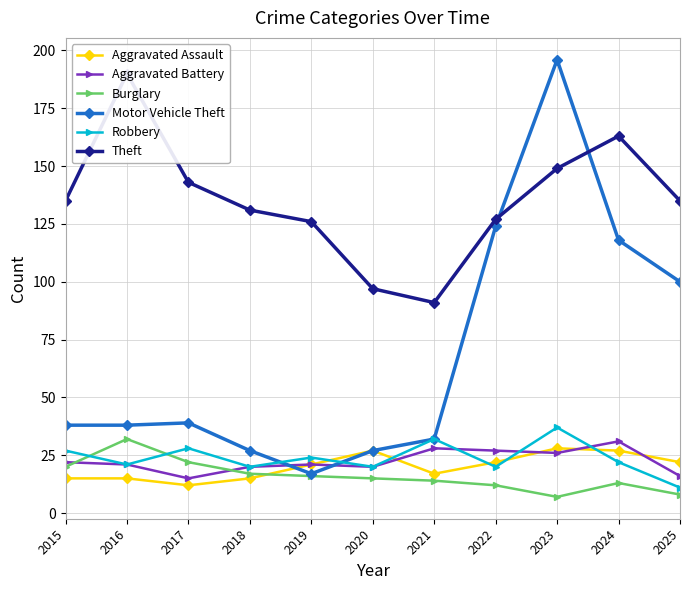

Is it true that Burglary equals 7 at 2019?

False